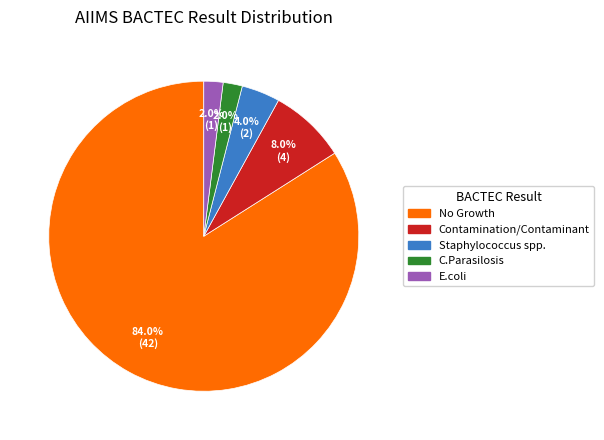

Combined, what portion of the pie is E.coli and Contamination/Contaminant?

10.0%